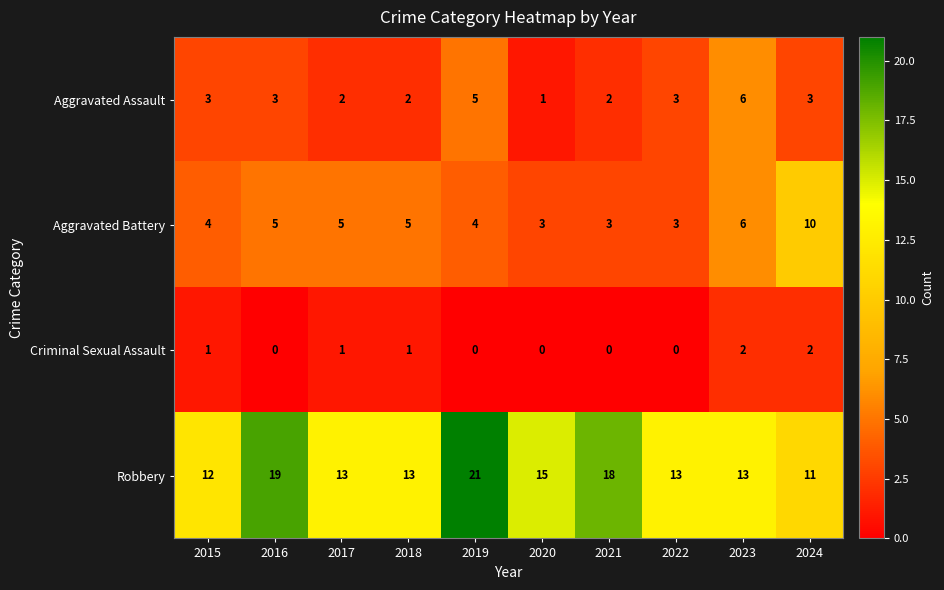

List the series in order of their peak value, lowest first.

Criminal Sexual Assault, Aggravated Assault, Aggravated Battery, Robbery